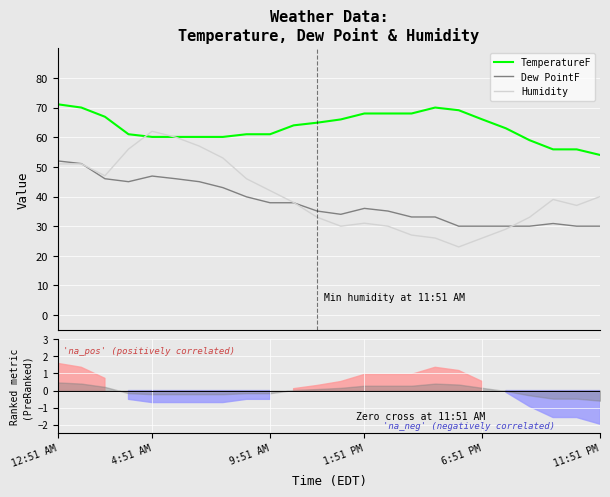

Where does the Humidity series first go above 39?

12:51 AM